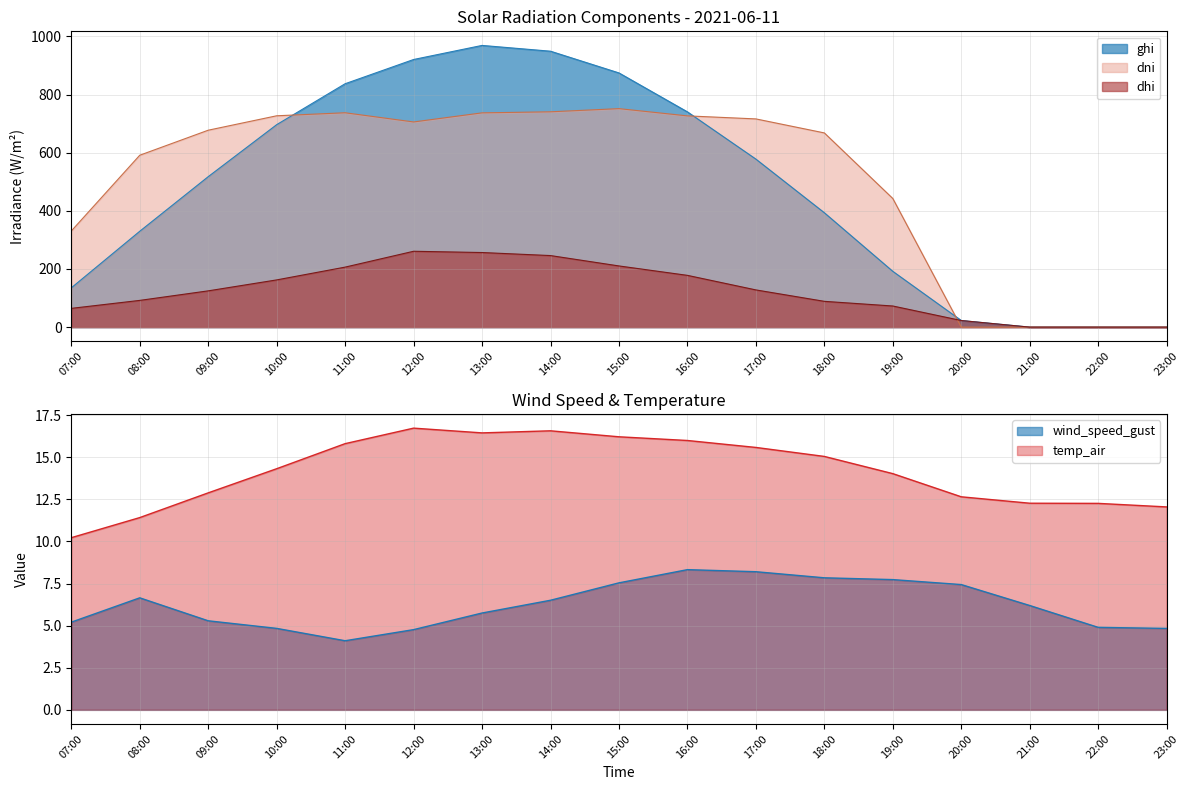

What is the sum of all wind_speed_gust values?

106.2